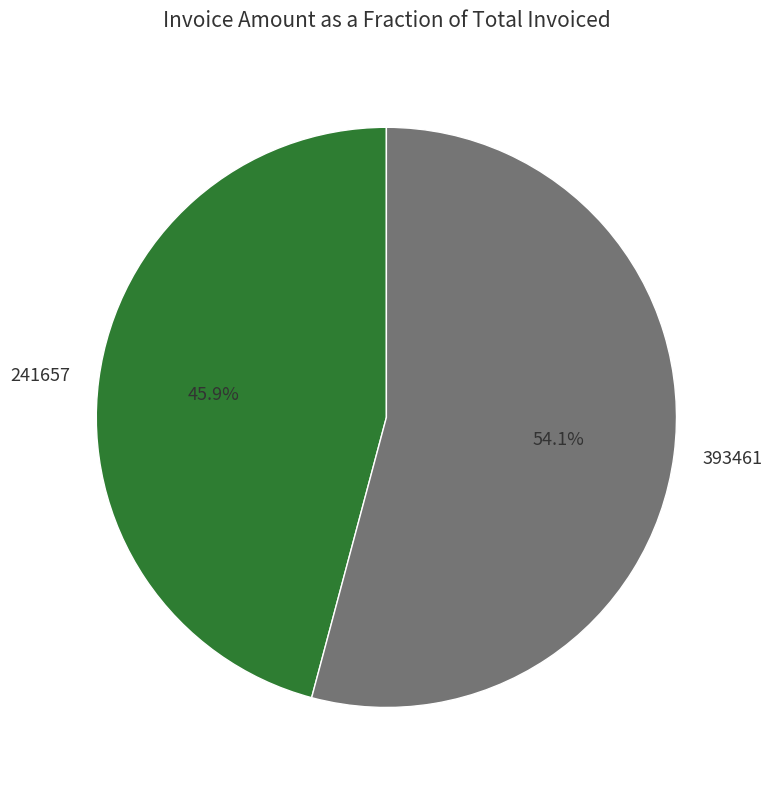

Does 241657 represent more than half of the total?

No